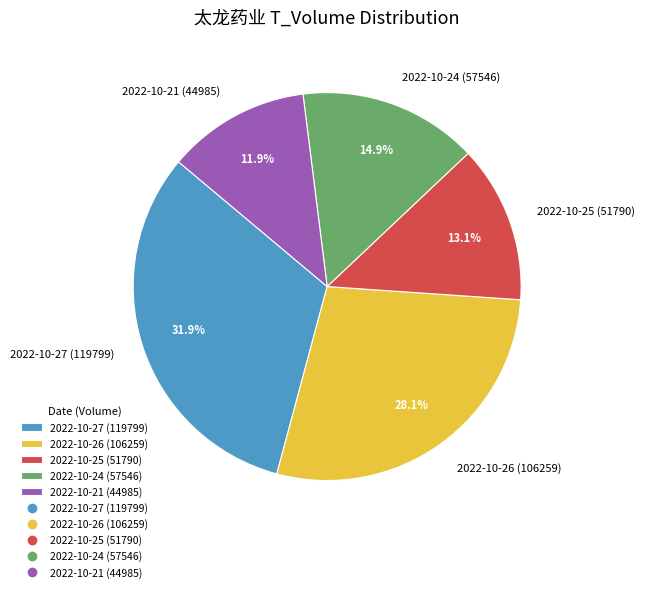

The 2022-10-26 (106259) slice represents 28% of the pie. True or false?

True